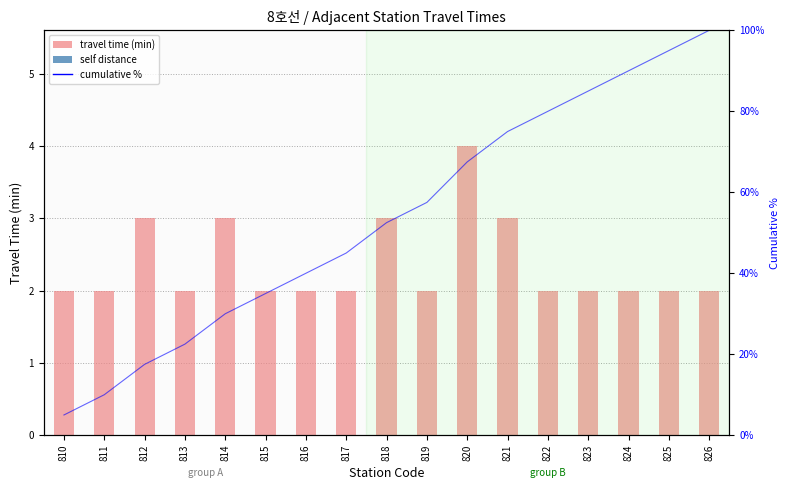

Between 816 and 813, which is larger?

816